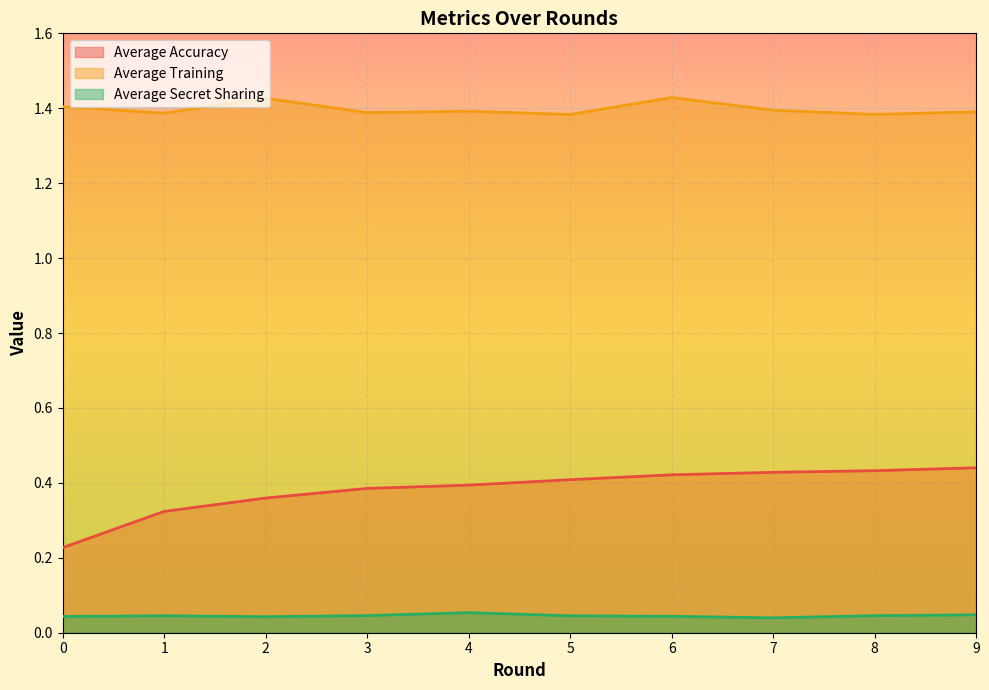

Between 0 and 6, which is larger?

6